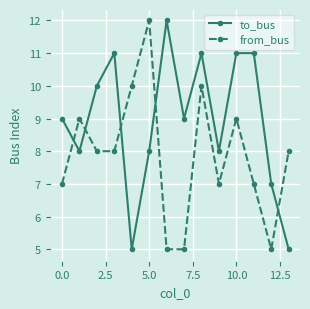

Reading left to right, list all the values displayed in this chart.

to_bus: 9	8	10	11	5	8	12	9	11	8	11	11	7	5
from_bus: 7	9	8	8	10	12	5	5	10	7	9	7	5	8